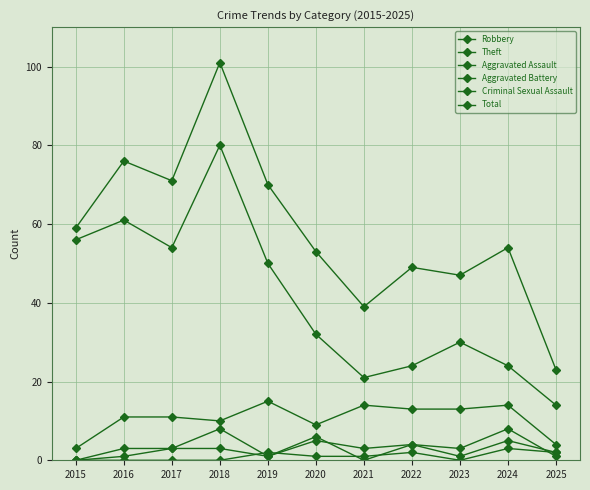

True or false: Aggravated Assault and Total intersect in this chart.

False